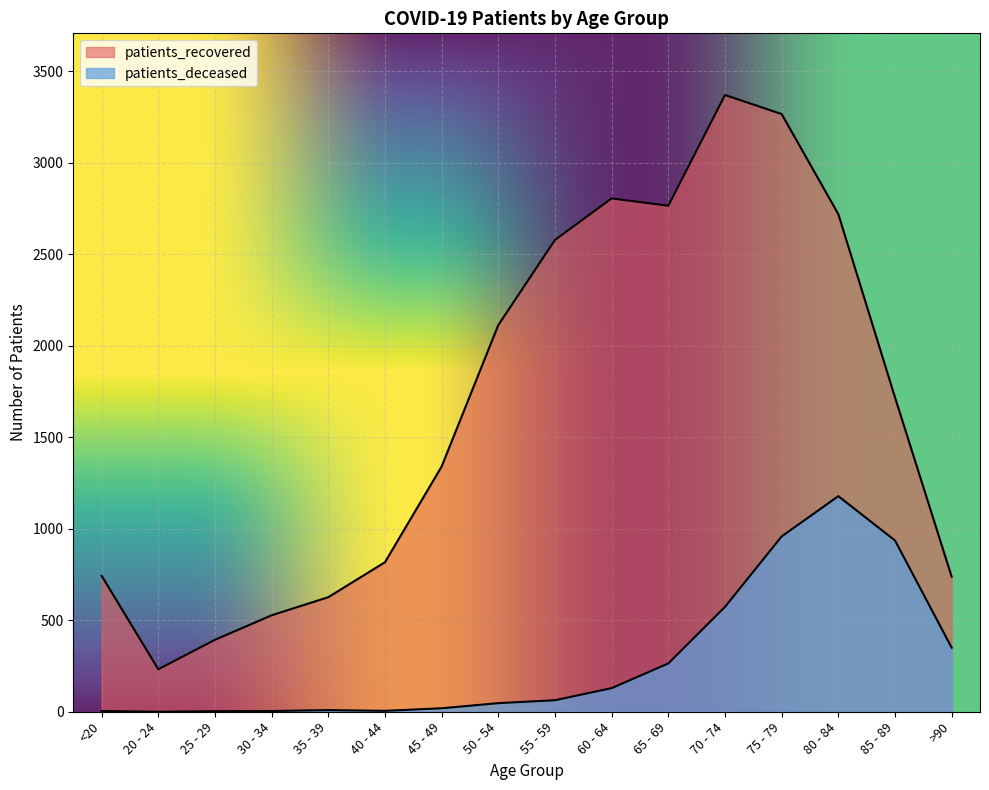

What is the label of the 7th point from the right?

60 - 64